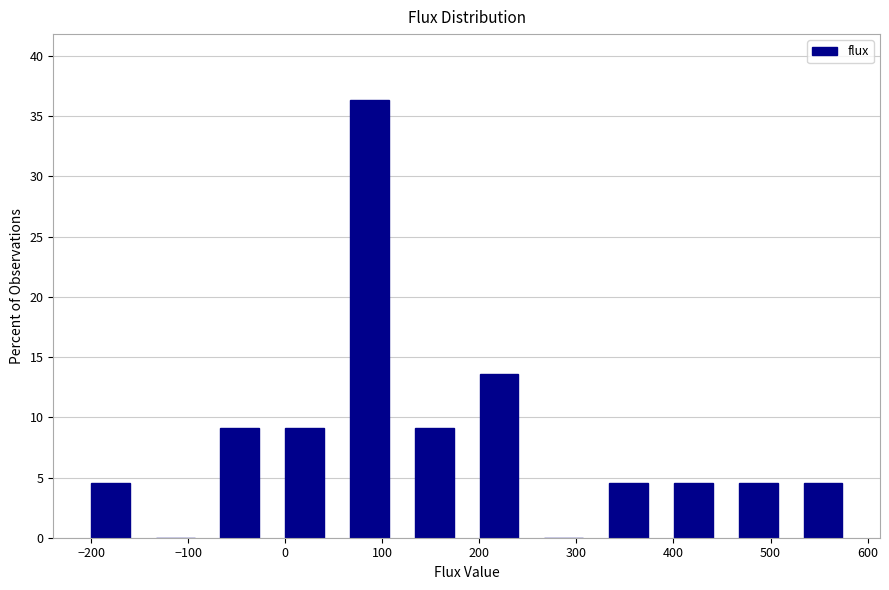

Reading left to right, transcribe this chart: for each bar, give the range it covers on the x-axis and its height. Neither the bar edges nor the heights are printed on the chart, so give them approximately, as read against the axes.

-210 to -150: 4.5
-150 to -80: 0
-80 to -10: 9.0
-10 to 50: 9.0
50 to 120: 36.5
120 to 190: 9.0
190 to 250: 13.5
250 to 320: 0
320 to 390: 4.5
390 to 450: 4.5
450 to 520: 4.5
520 to 590: 4.5